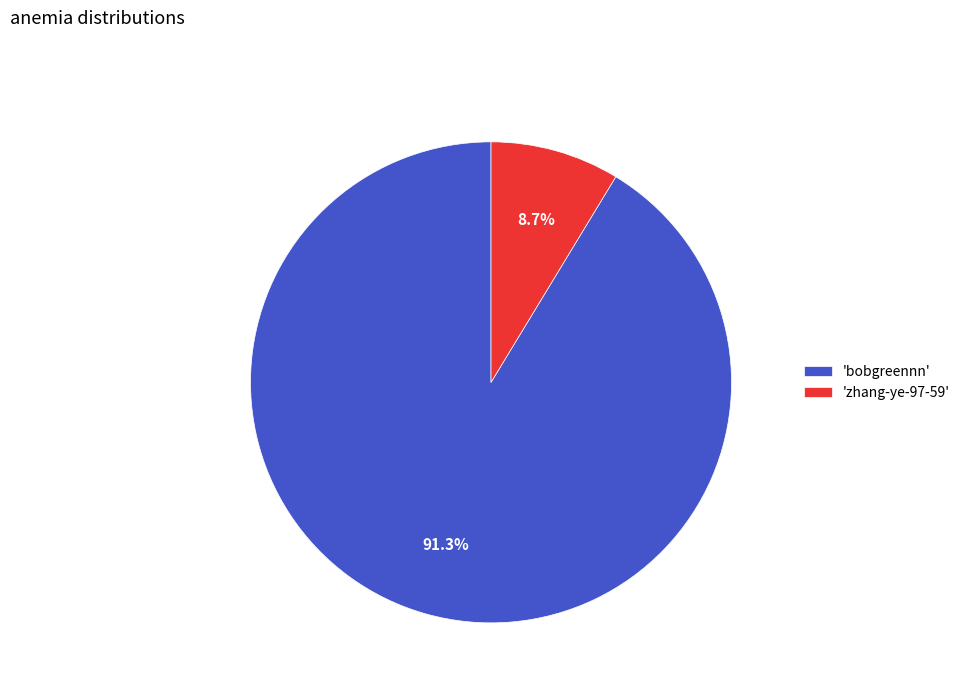

What is the smallest slice in the pie chart?

'zhang-ye-97-59'